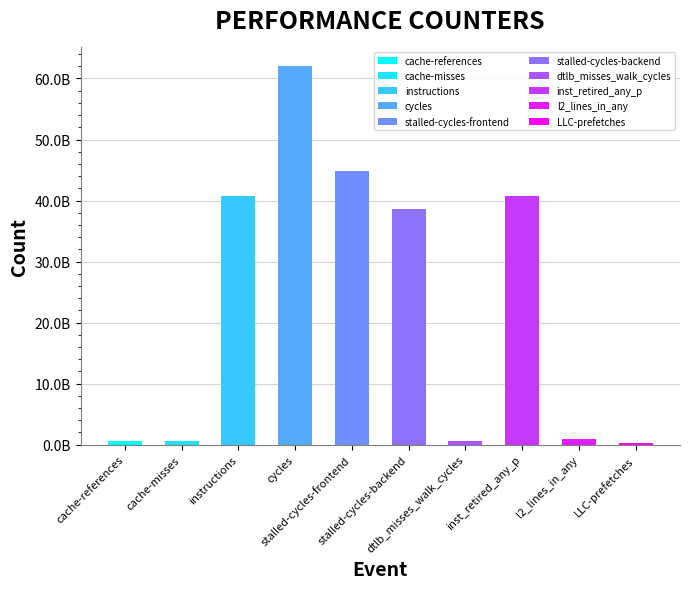

Which category has the highest value across all series?

cycles